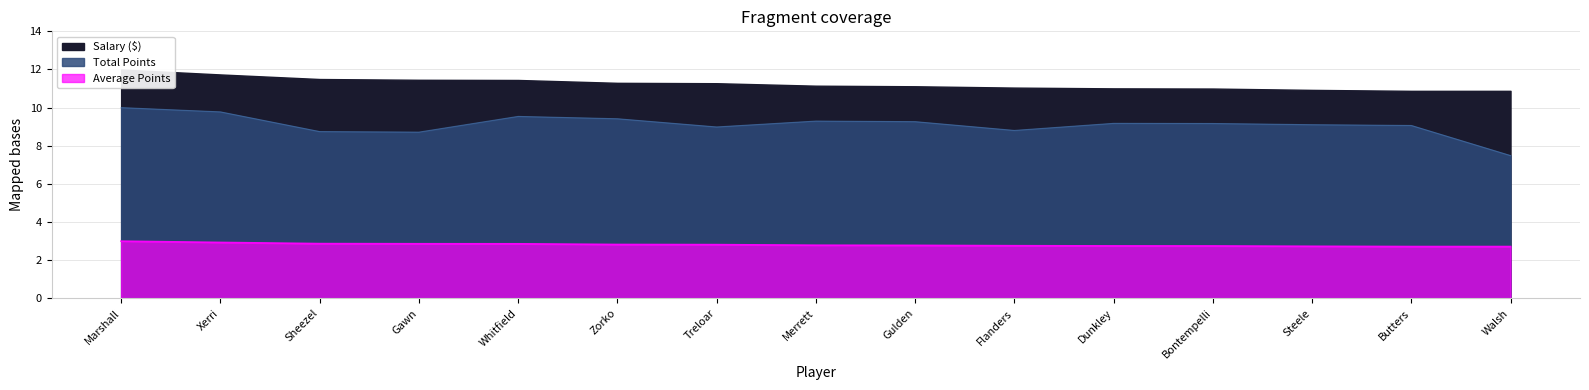

Is the value of Total Points at Steele greater than the value of Salary ($) at Dunkley?

Yes